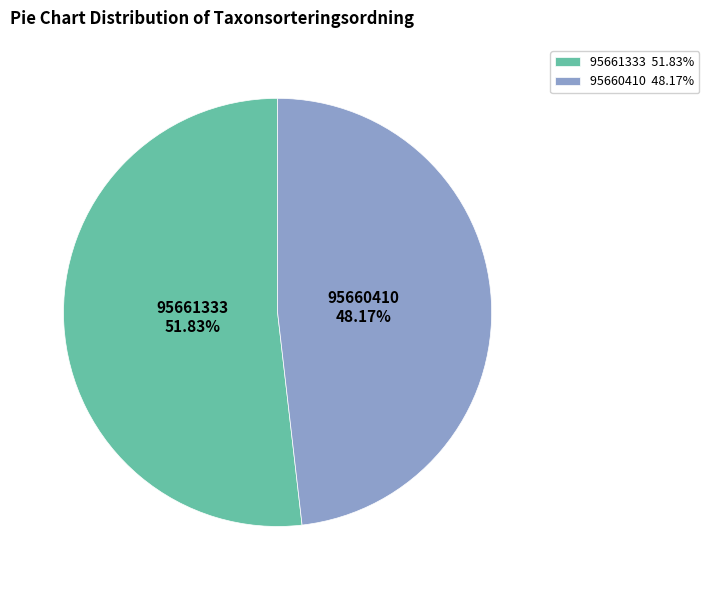

What percentage is the 95660410 slice, to the nearest percent?

48%